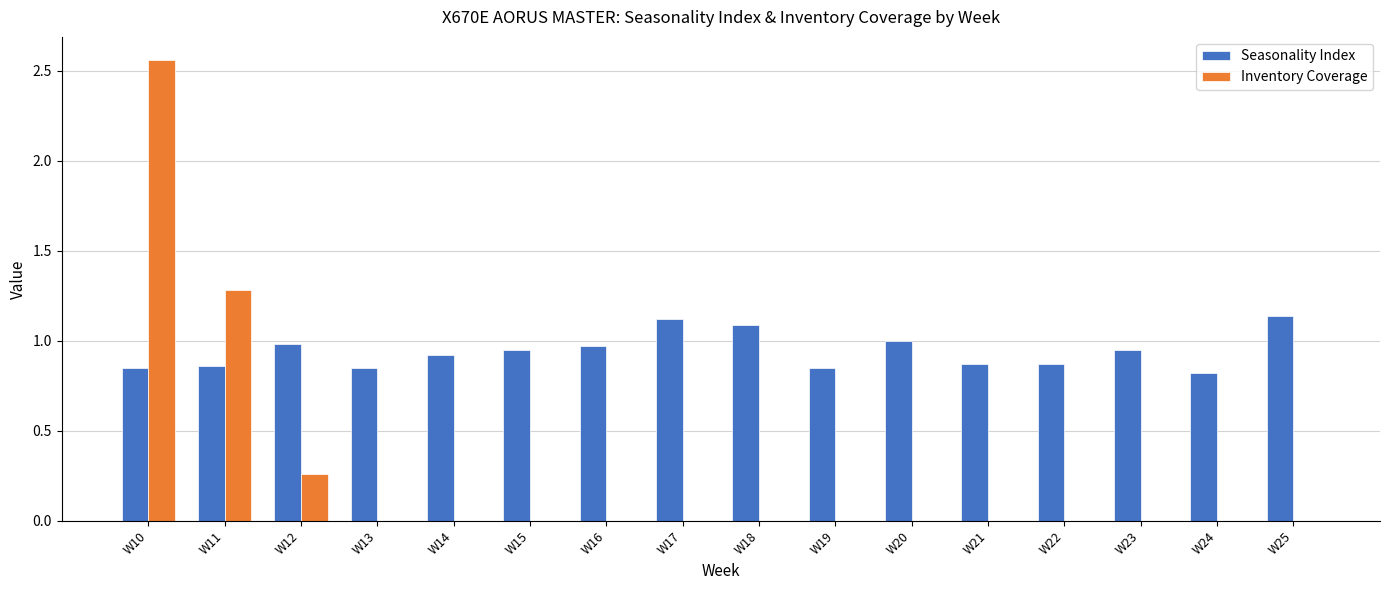

Which label corresponds to the largest value in the chart?

W10